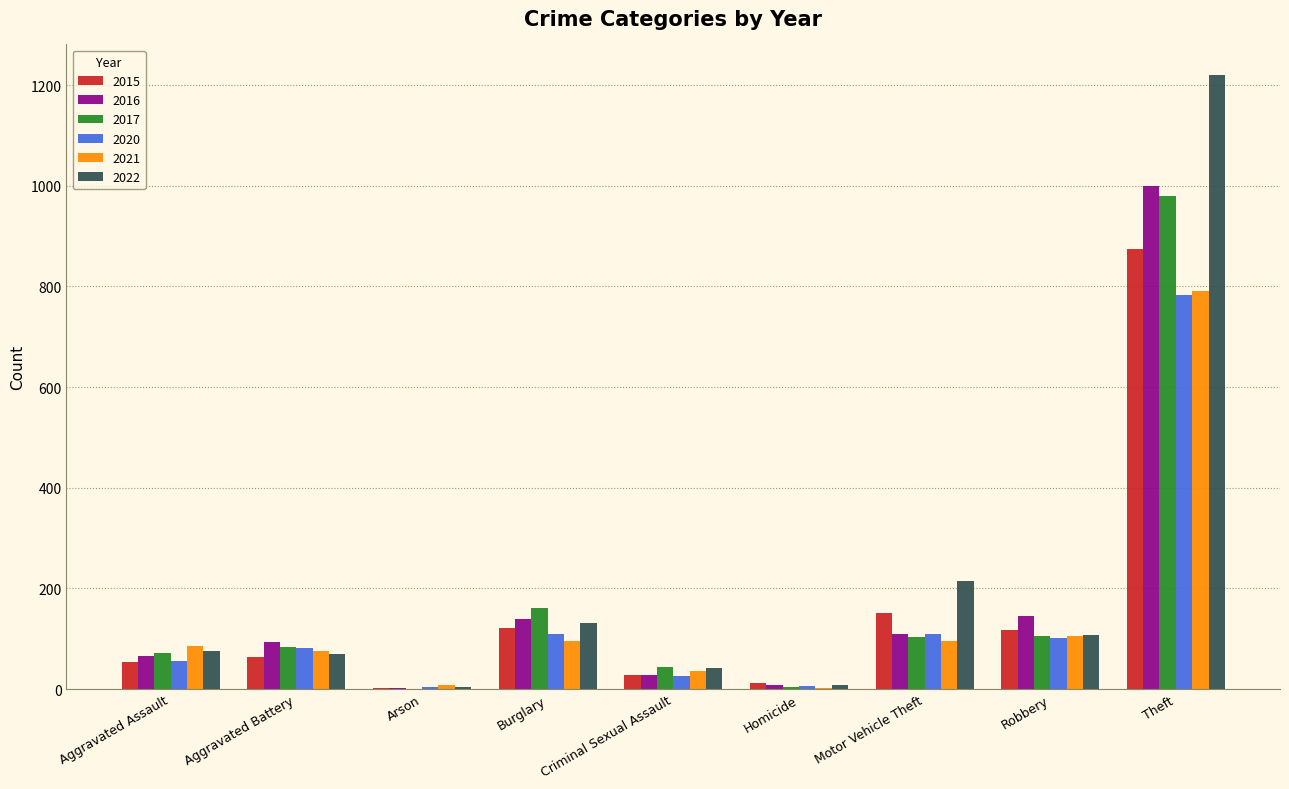

Which series changed the most between Aggravated Battery and Theft?

2022